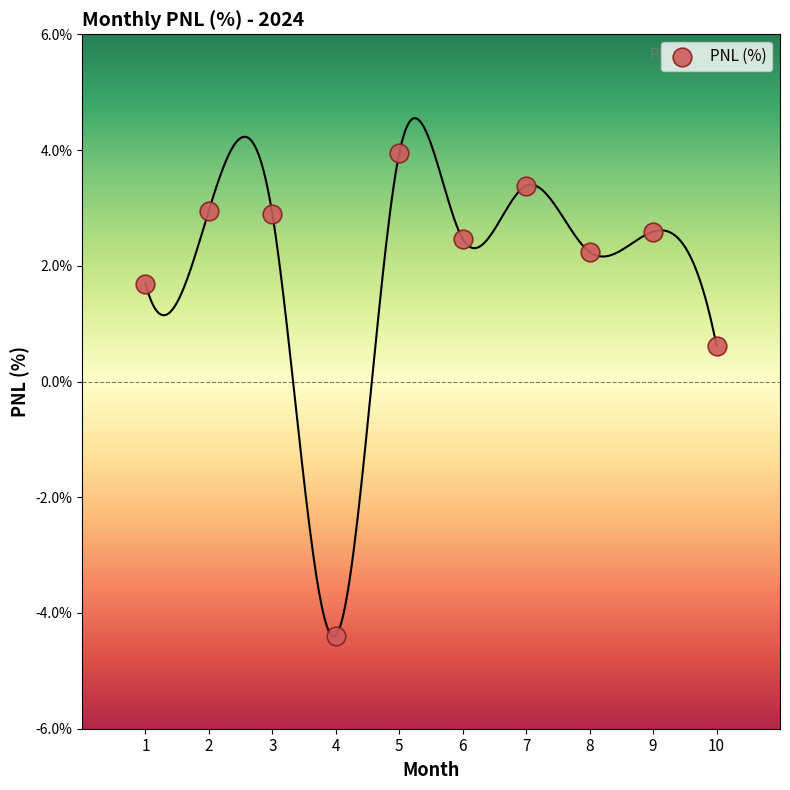

What Y value in the scatter plot is closest to 0?

0.6